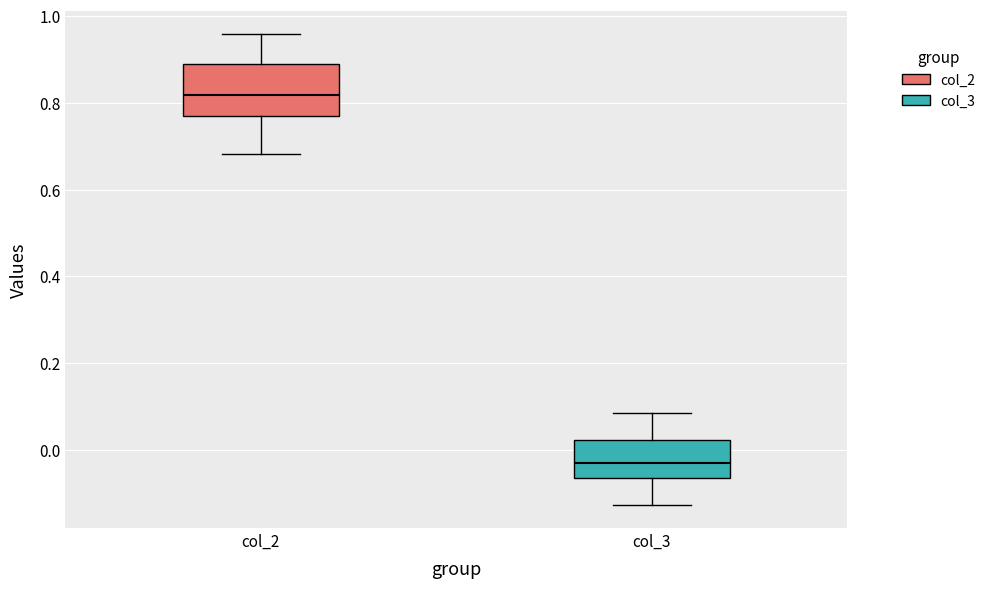

Reading left to right, read every box against the y-axis: the position of its median line, the range the box covers, and the ends of its whiskers. The values are not printed on the chart, so give them approximately, as read against the axis.

col_2: median 0.82, box 0.76 to 0.88, whiskers 0.68 to 0.96
col_3: median -0.02, box -0.06 to 0.02, whiskers -0.12 to 0.08